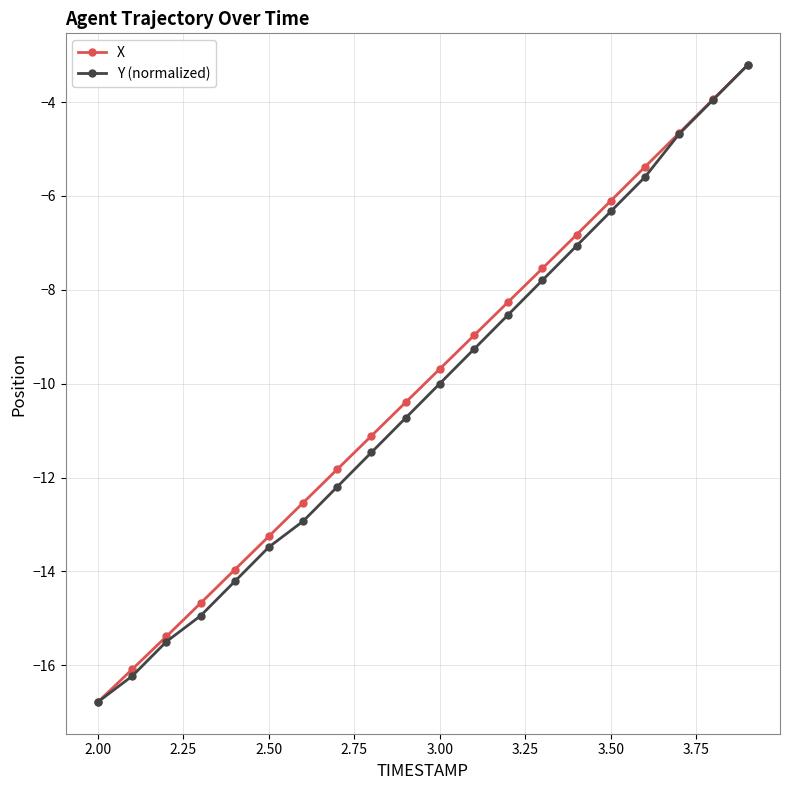

True or false: X has more than 0 interior local peaks.

False